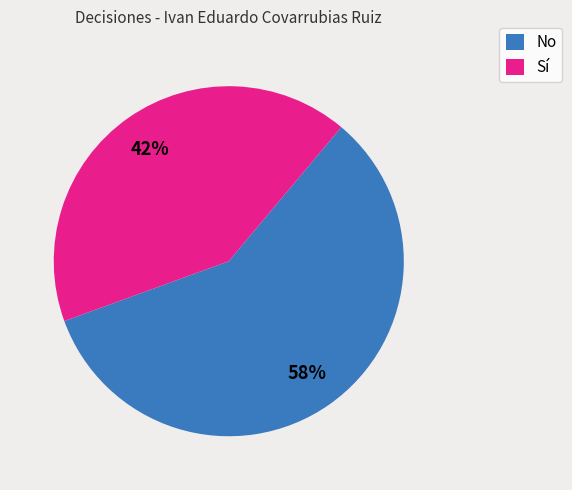

To the nearest percent, what is the average slice percentage?

50%